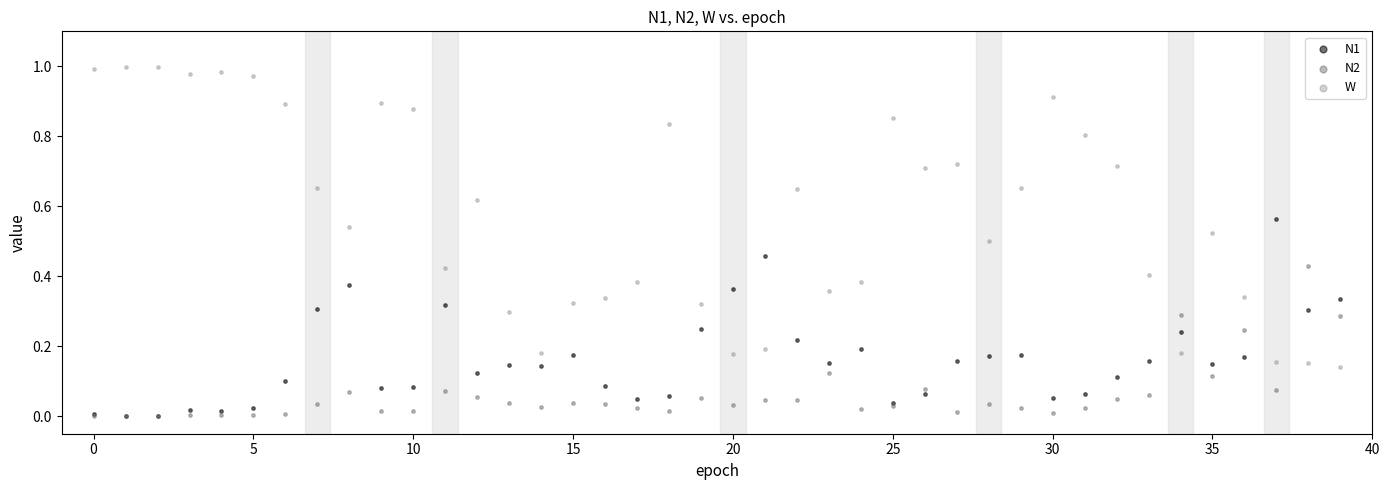

What are all the series names shown in the legend?

N1, N2, W